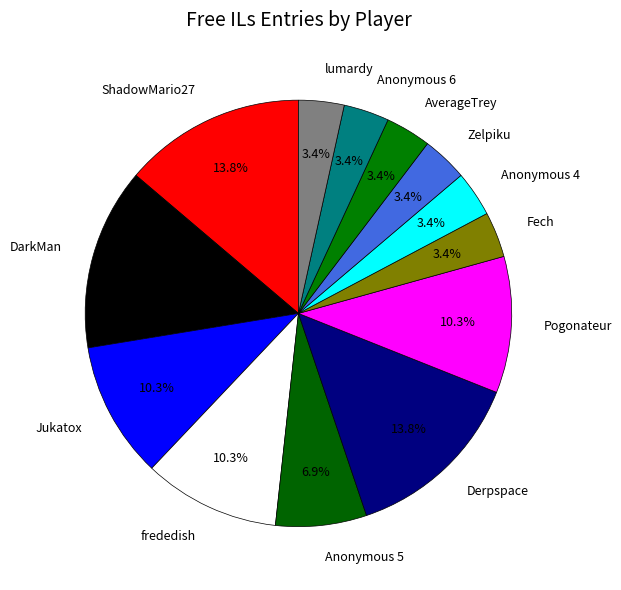

How many slices are in this pie chart?

13